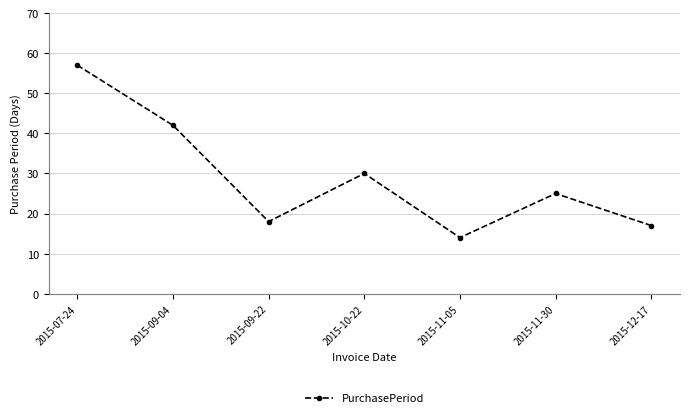

What is the difference between the second highest and second lowest values?

25